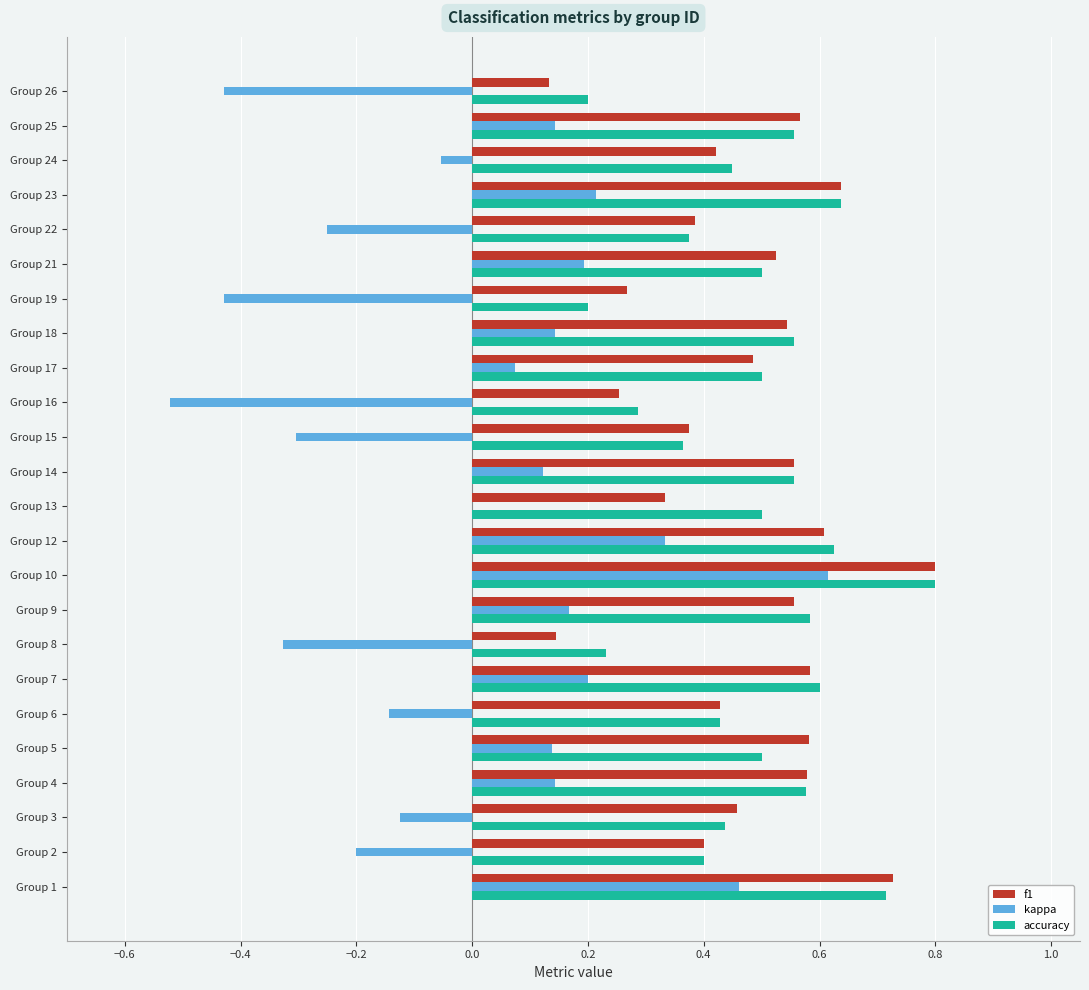

What is the total value across all series at Group 13?

0.8